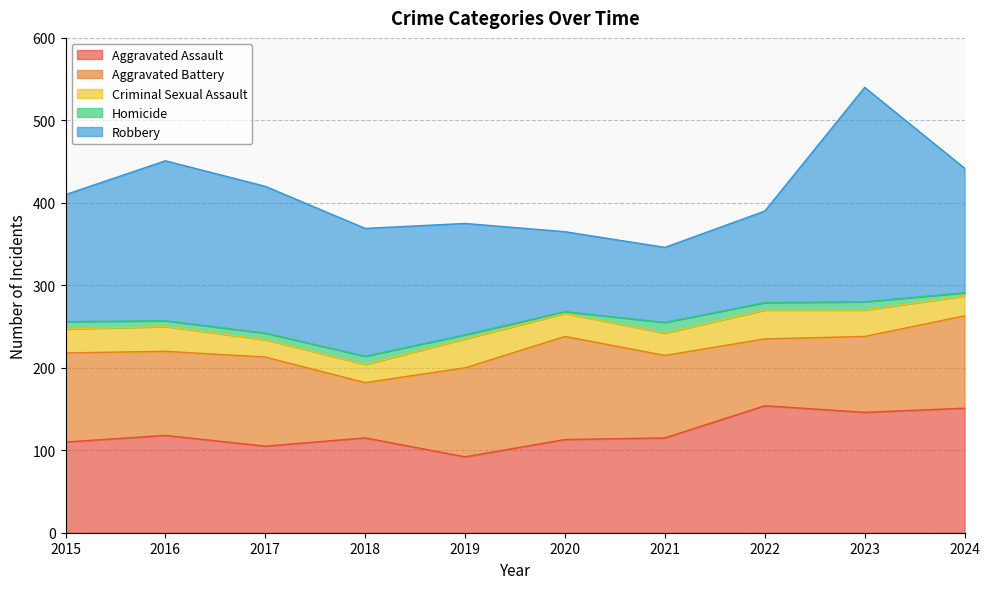

What is the difference between the maximum and minimum values in the Robbery series?

169